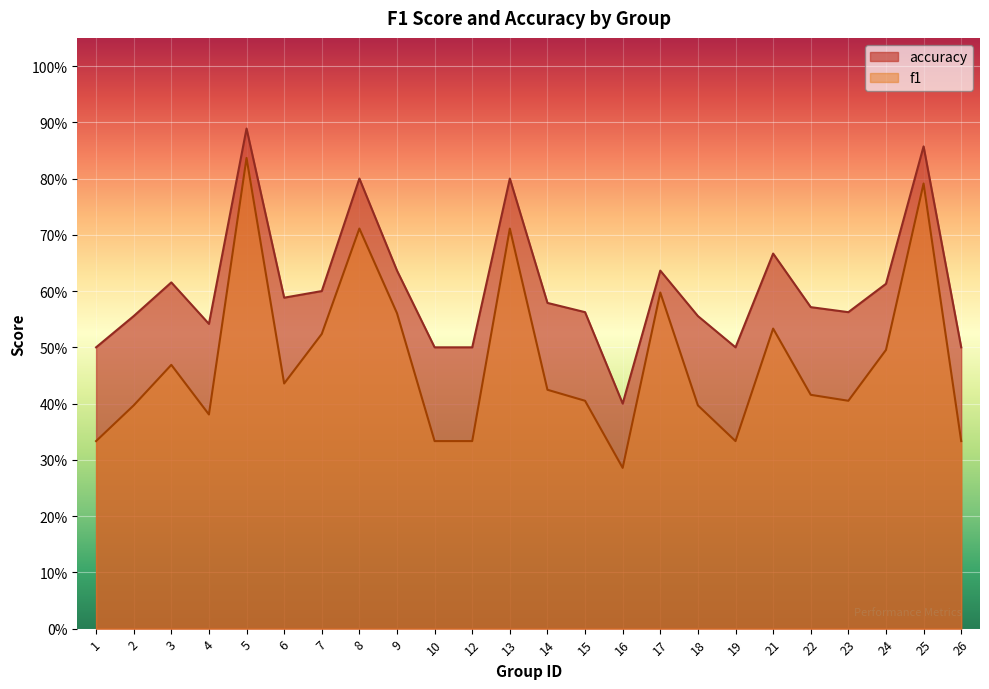

Rank the categories by f1 value from lowest to highest.

16, 1, 10, 12, 19, 26, 4, 2, 18, 15, 23, 22, 14, 6, 3, 24, 7, 21, 9, 17, 8, 13, 25, 5